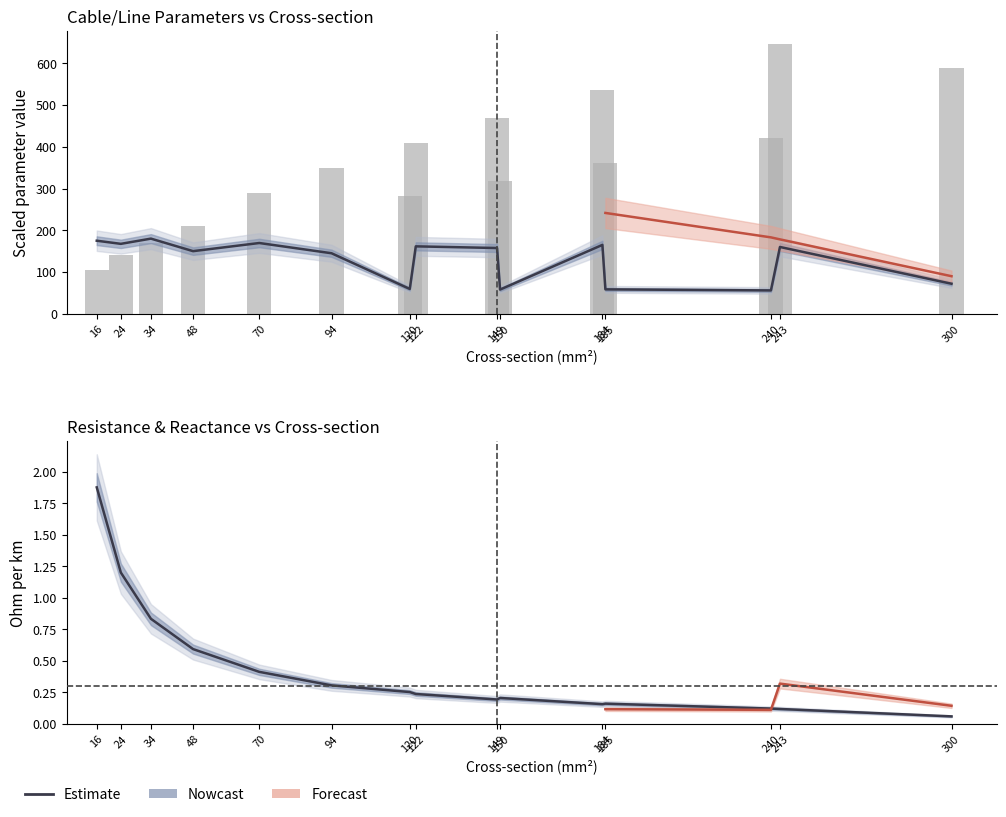

Which label corresponds to the smallest value in the chart?

300